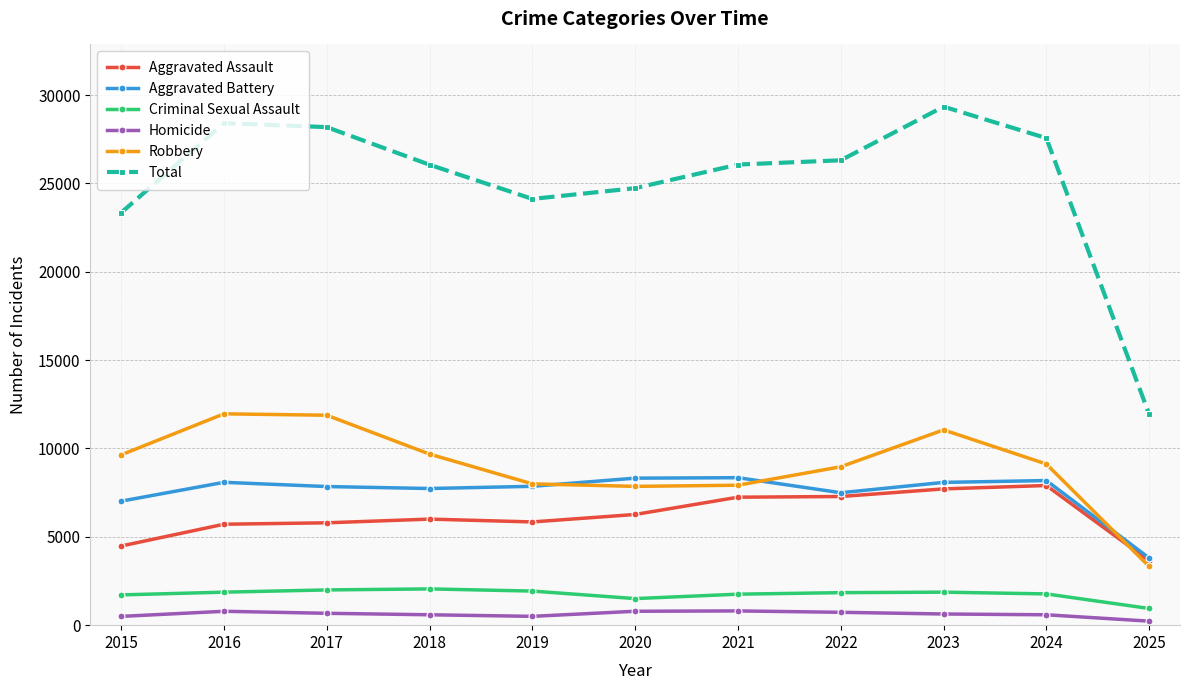

At 2020, list the series in order from smallest to largest.

Homicide, Criminal Sexual Assault, Aggravated Assault, Robbery, Aggravated Battery, Total